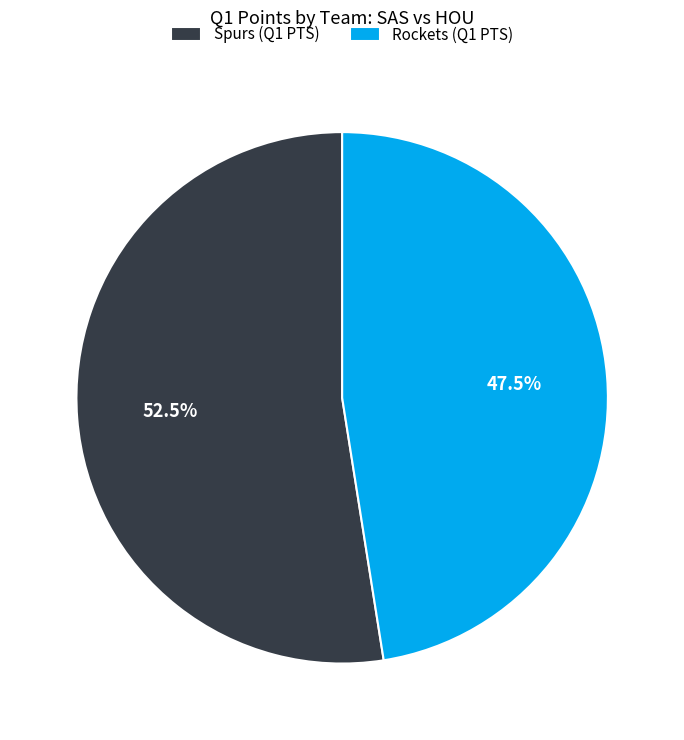

Combined, what portion of the pie is Rockets and Spurs?

100.0%